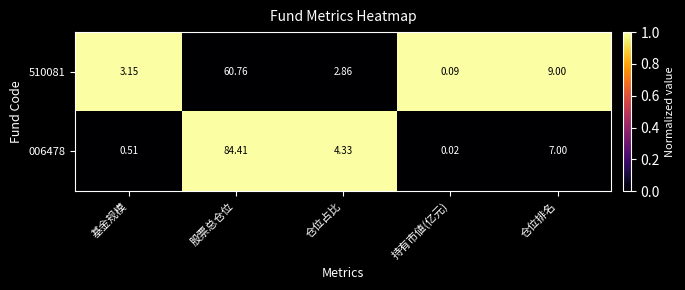

At which label is 510081 closest to 30?

仓位排名